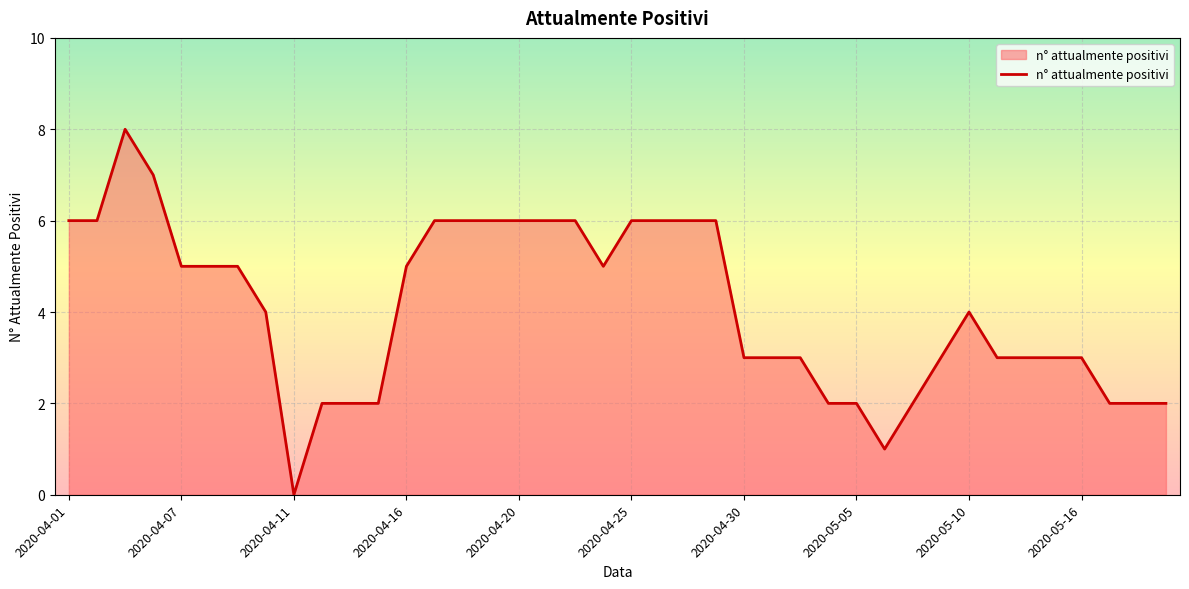

What is the average value?

4